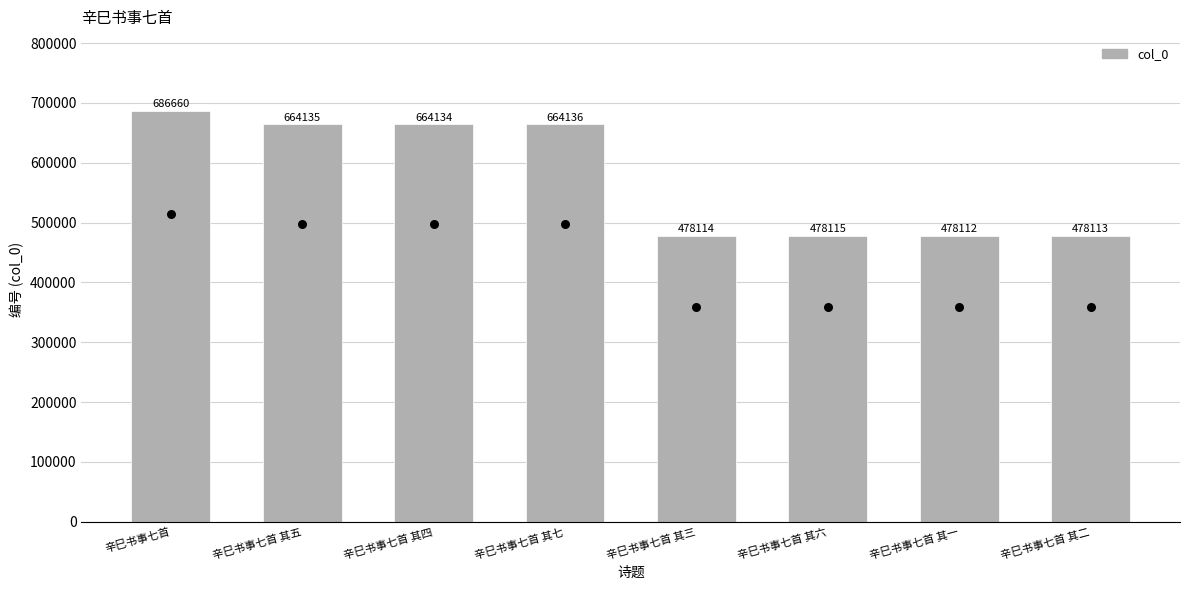

Between 辛巳书事七首 其五 and 辛巳书事七首 其二, which is larger?

辛巳书事七首 其五